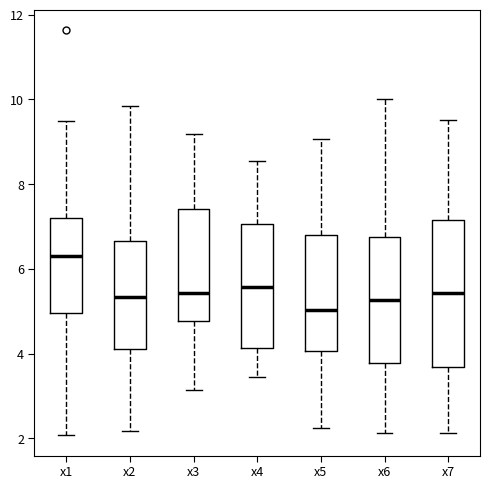

Where is the lower edge of the box for x2 on the y-axis? The values are not printed on the chart, so give them approximately, as read against the axis.

4.2